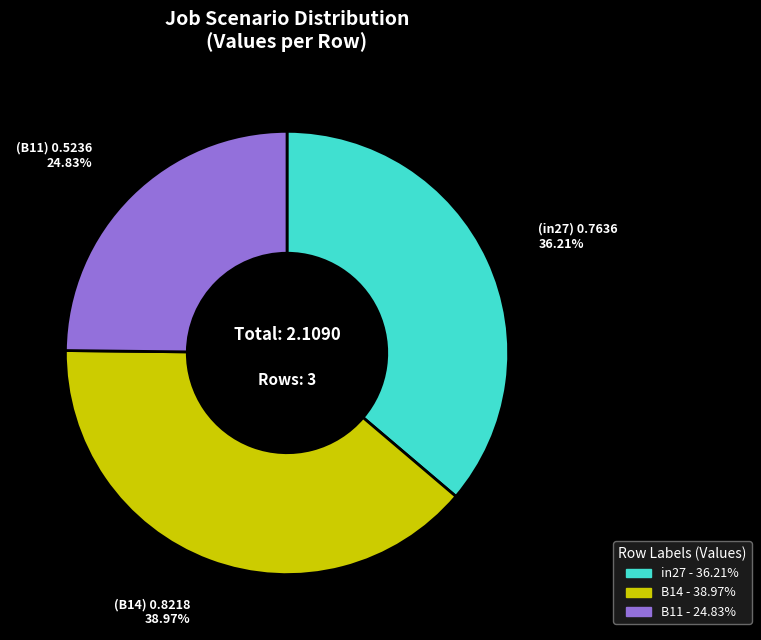

True or false: B11 accounts for 37% of the total.

False